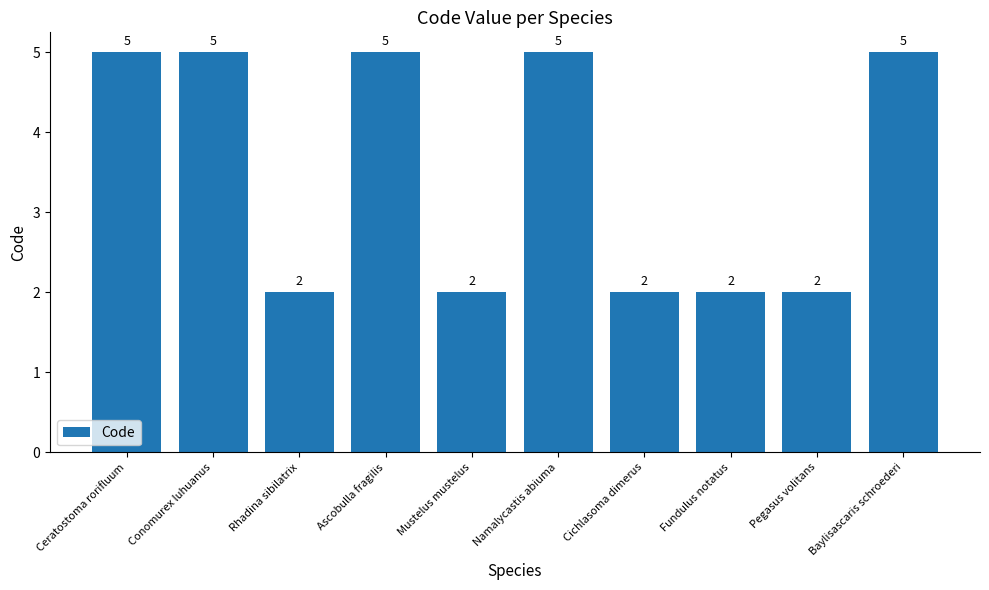

Reading right to left, list all the values displayed in this chart.

Baylisascaris schroederi=5	Pegasus volitans=2	Fundulus notatus=2	Cichlasoma dimerus=2	Namalycastis abiuma=5	Mustelus mustelus=2	Ascobulla fragilis=5	Rhadina sibilatrix=2	Conomurex luhuanus=5	Ceratostoma rorifluum=5